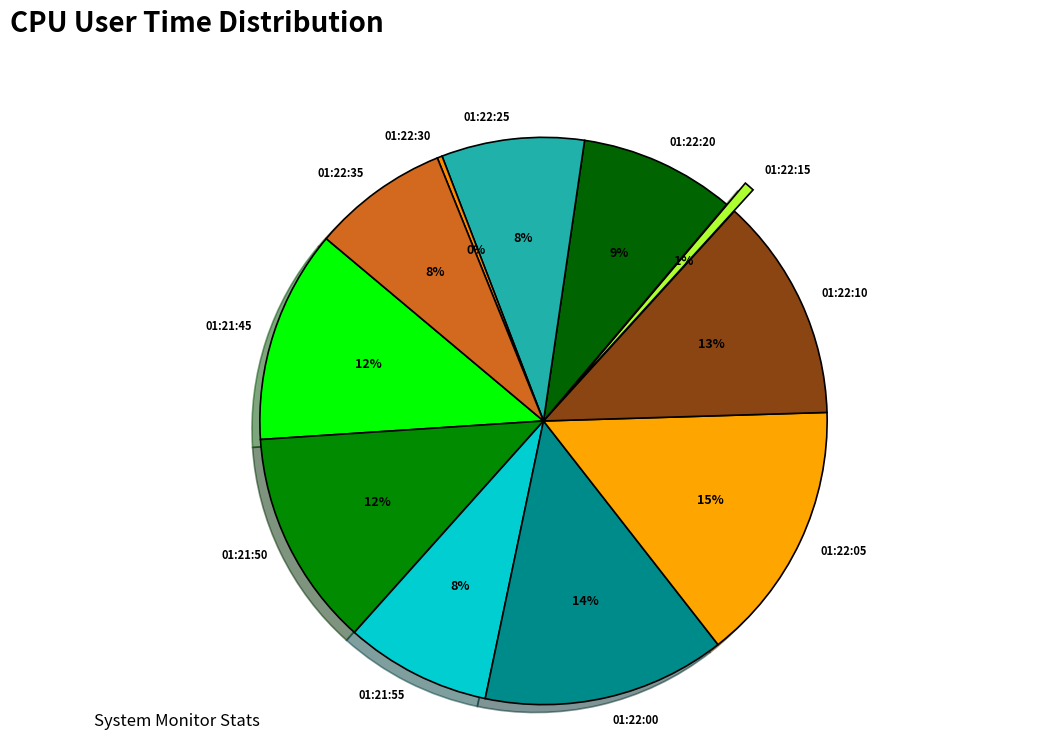

Rank the categories by value from highest to lowest.

01:22:05, 01:22:00, 01:22:10, 01:21:50, 01:21:45, 01:22:20, 01:21:55, 01:22:25, 01:22:35, 01:22:15, 01:22:30